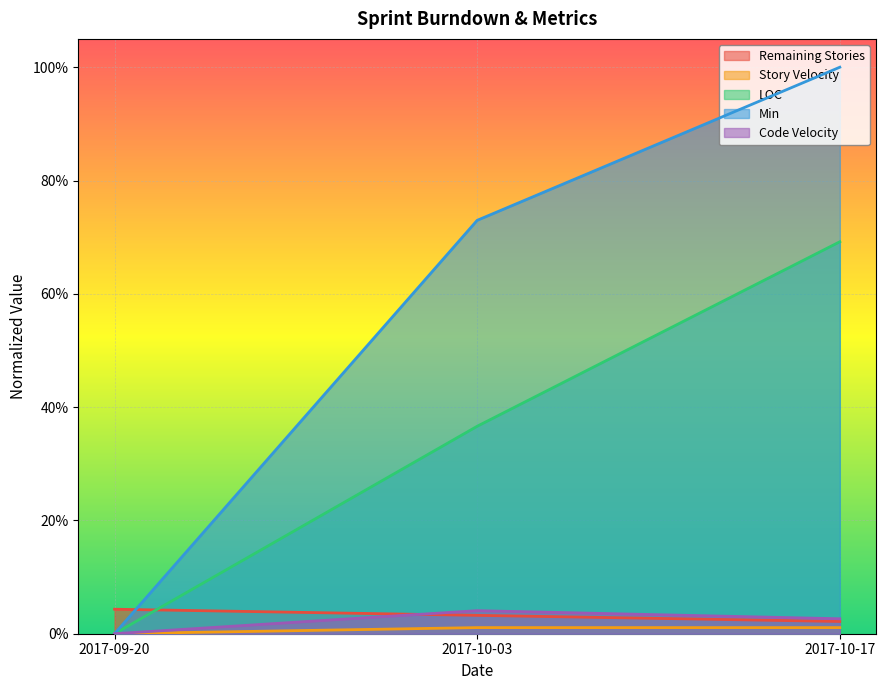

The Story Velocity series shows 0.0 at 2017-10-03. True or false?

True